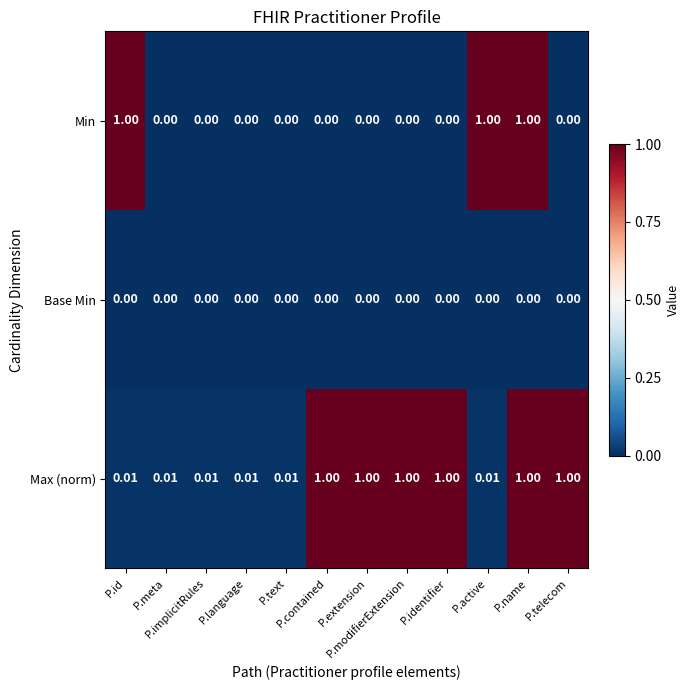

Which series has the widest spread of values?

Min